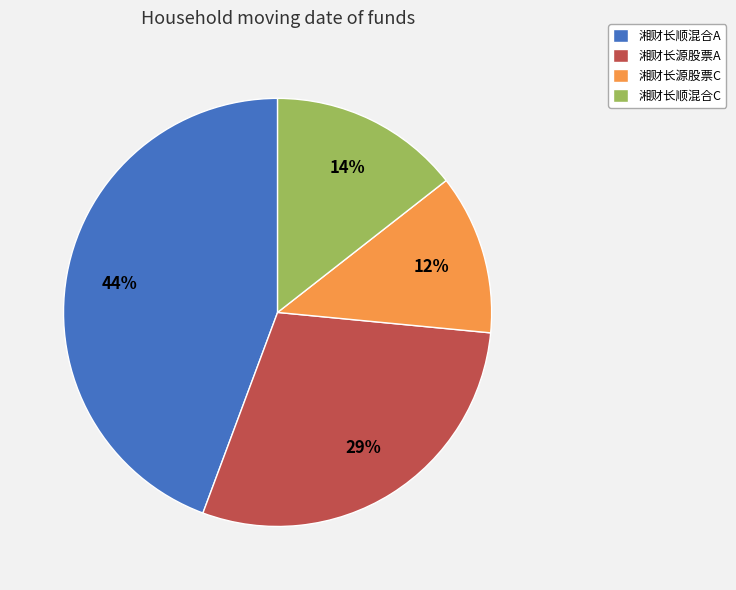

What percentage is the 湘财长顺混合C slice, to the nearest percent?

14%